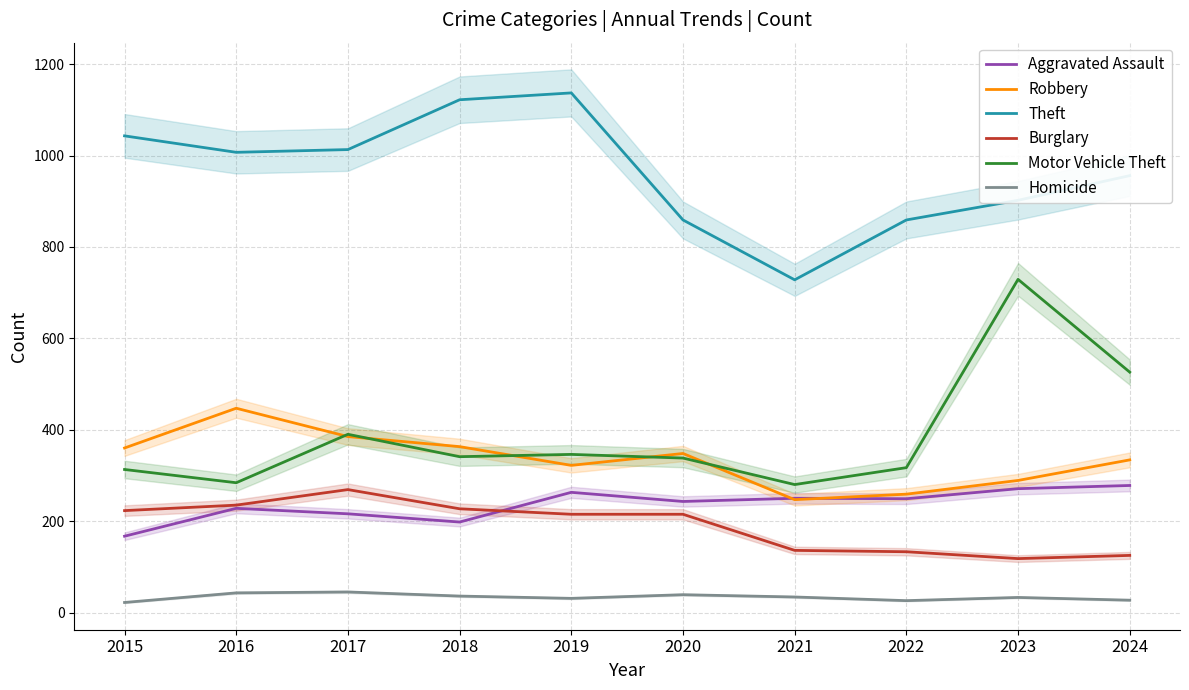

At which label does Burglary first exceed 215?

2015